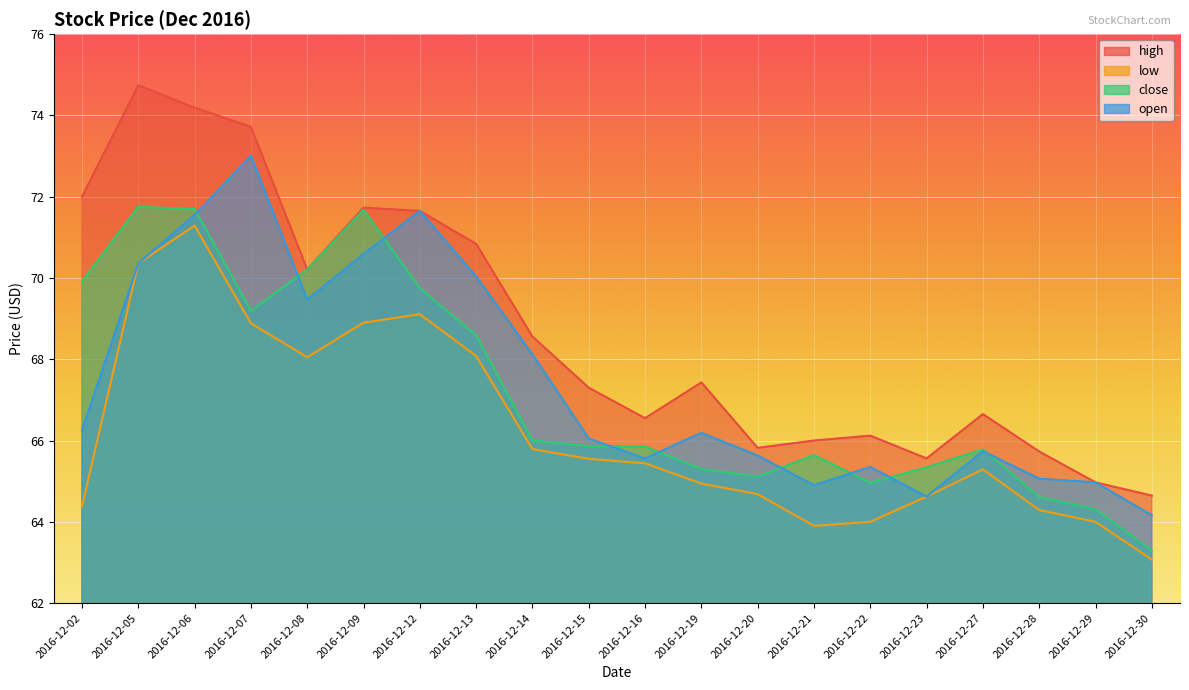

Count the number of categories in the chart.

20